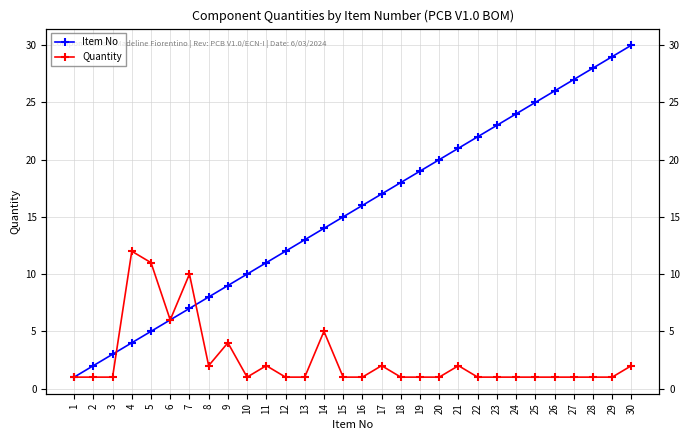

Where is Quantity nearest to the value 6?

6